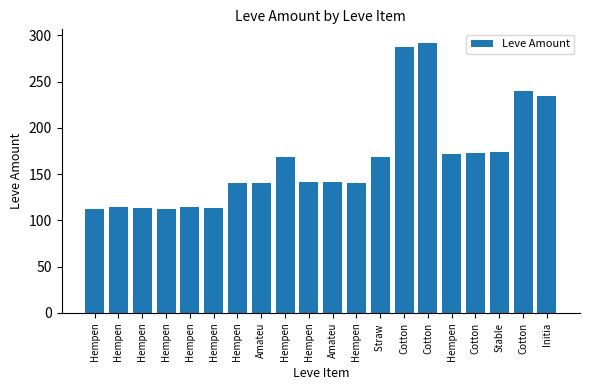

How many bars are there in total?

20